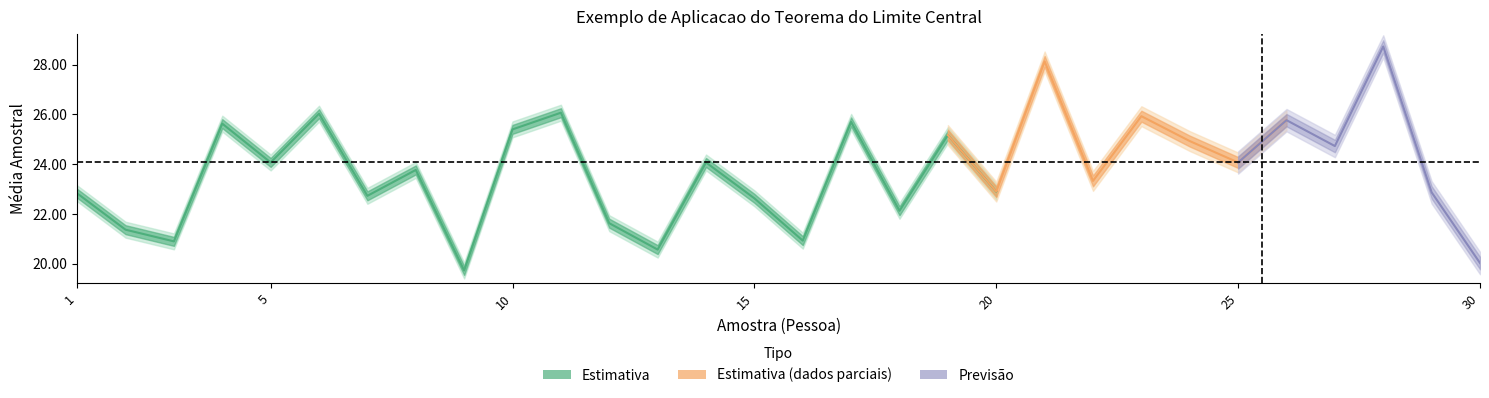

True or false: Media_Amostral has a value of 34.1 at 15.

False